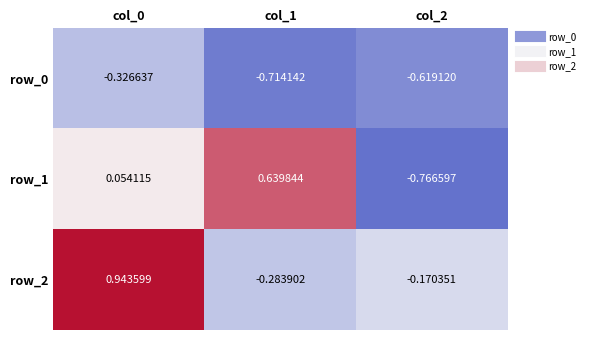

At how many categories does at least one series exceed 0?

2